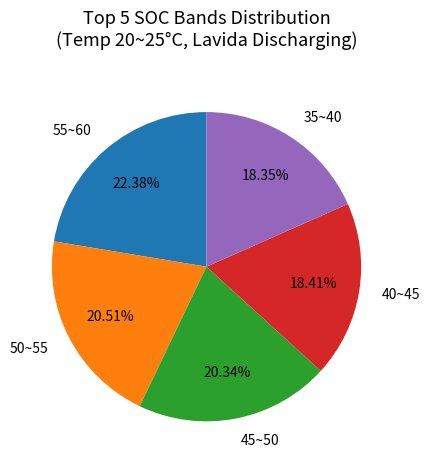

Does 50~55 account for over 50% of the chart?

No